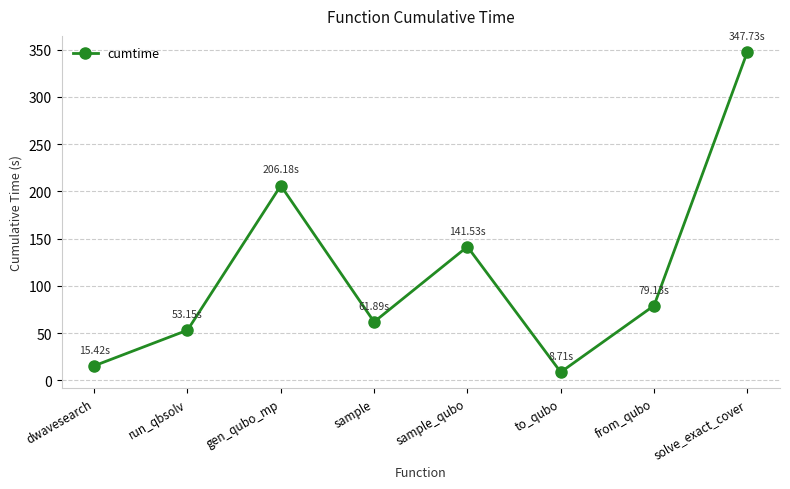

Reading left to right, transcribe all the data shown in this chart.

15.4	53.2	206.2	61.9	141.5	8.7	79.1	347.7